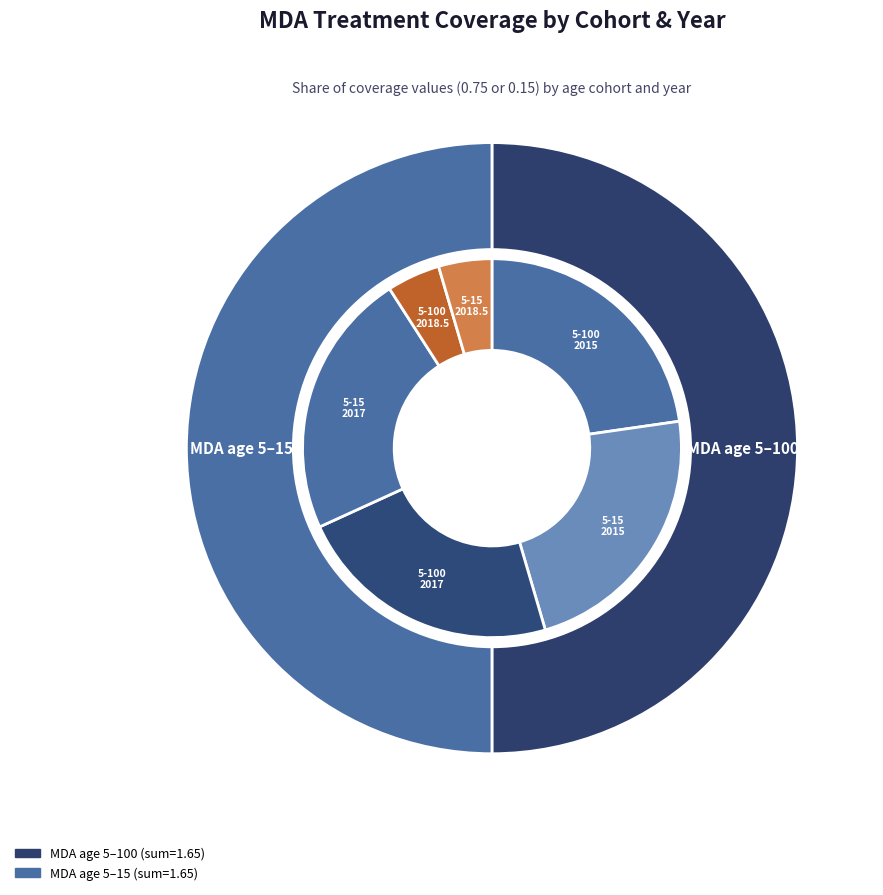

How many slices are in this pie chart?

6